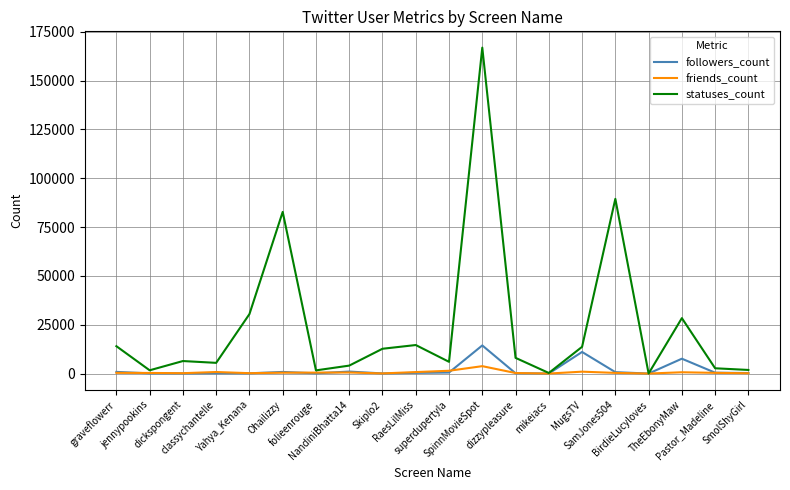

True or false: friends_count has more than 1 points higher than both neighbors.

True